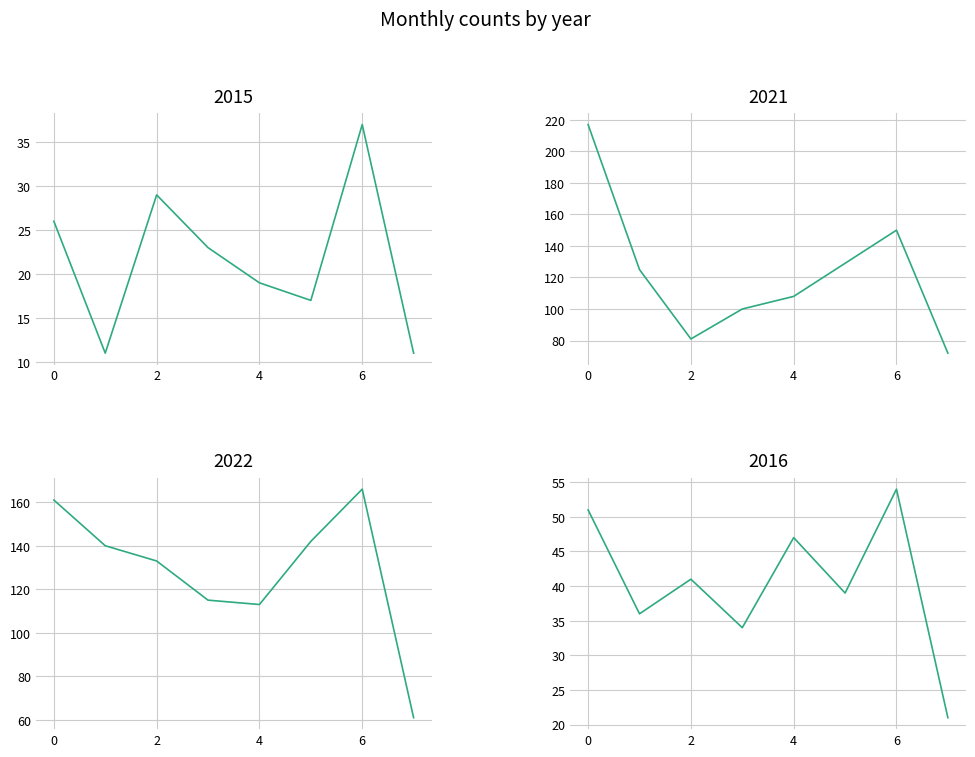

Which series has the largest total across all categories?

2022